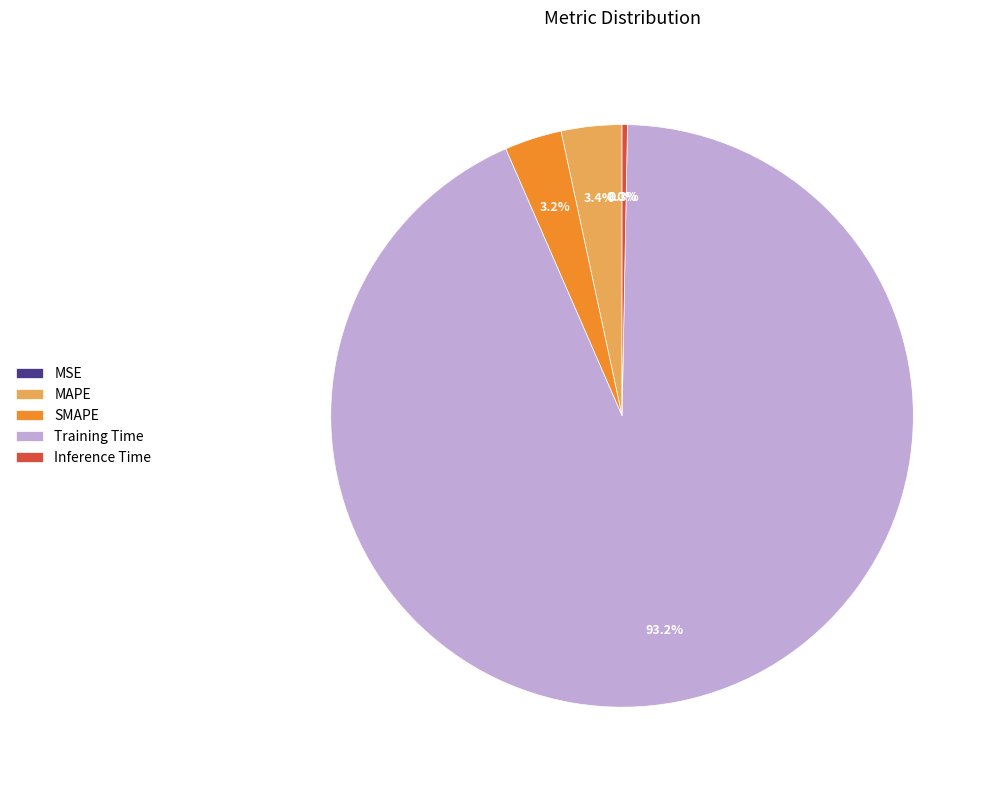

Which category has the biggest portion of the pie?

Training Time